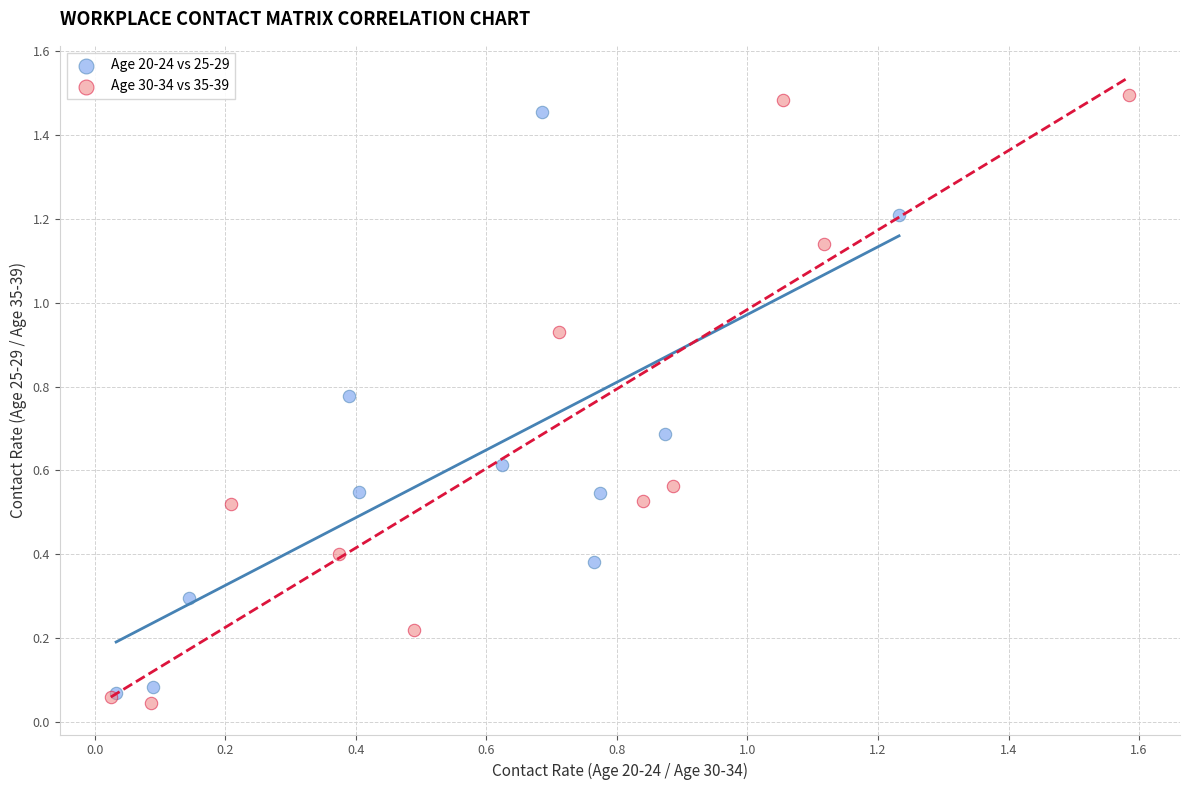

What are all the series names shown in the legend?

Age 20-24 vs 25-29, Age 30-34 vs 35-39